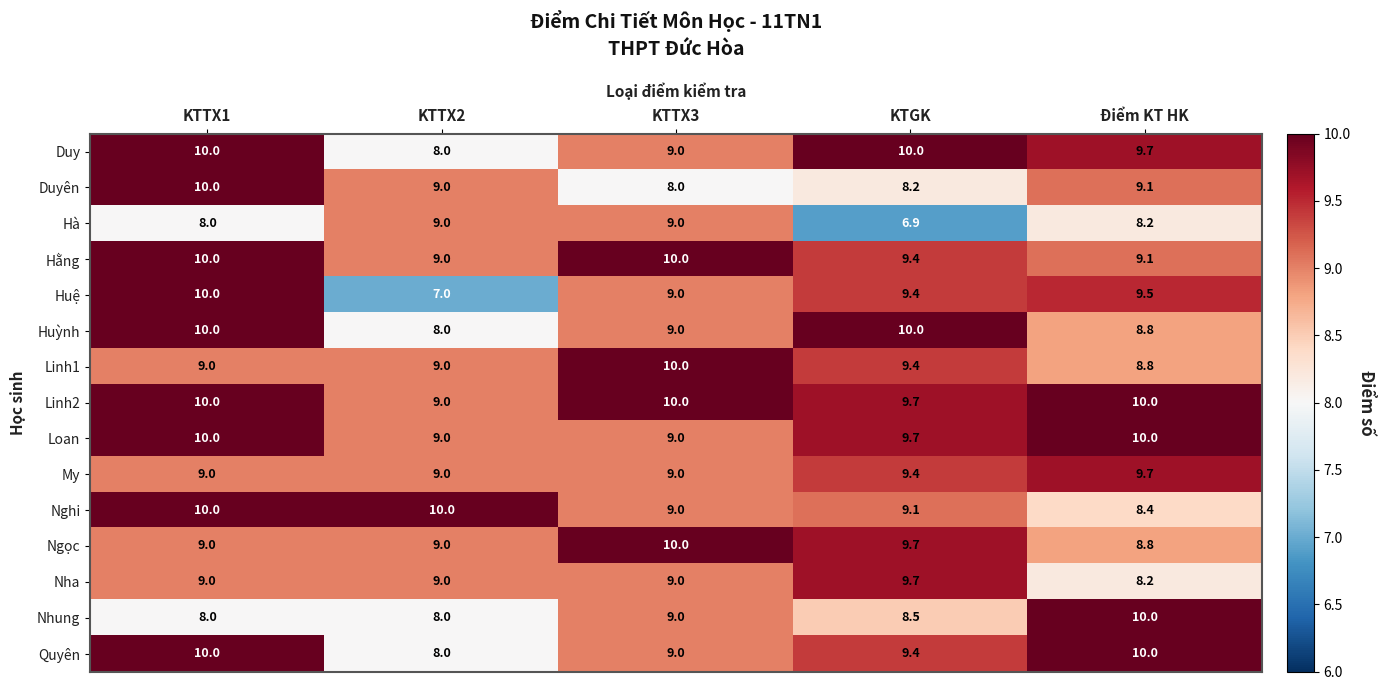

The Ngọc series shows 10.0 at KTTX3. True or false?

True